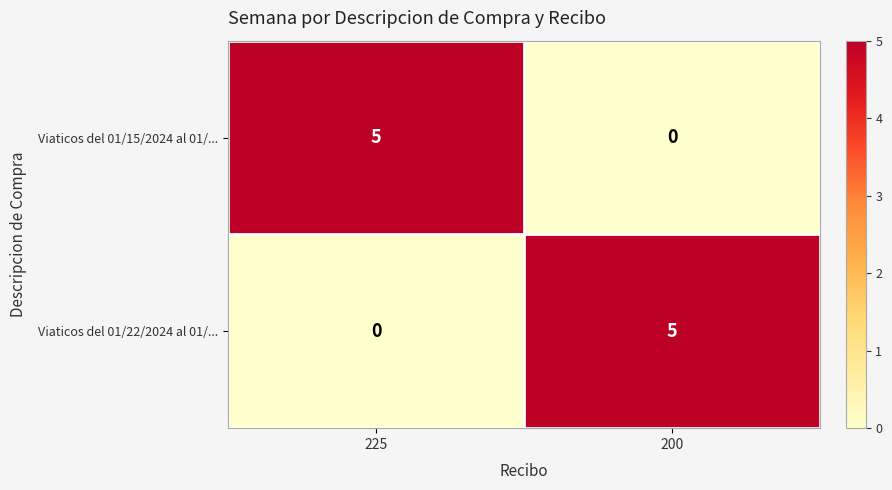

How many series are shown in this chart?

2